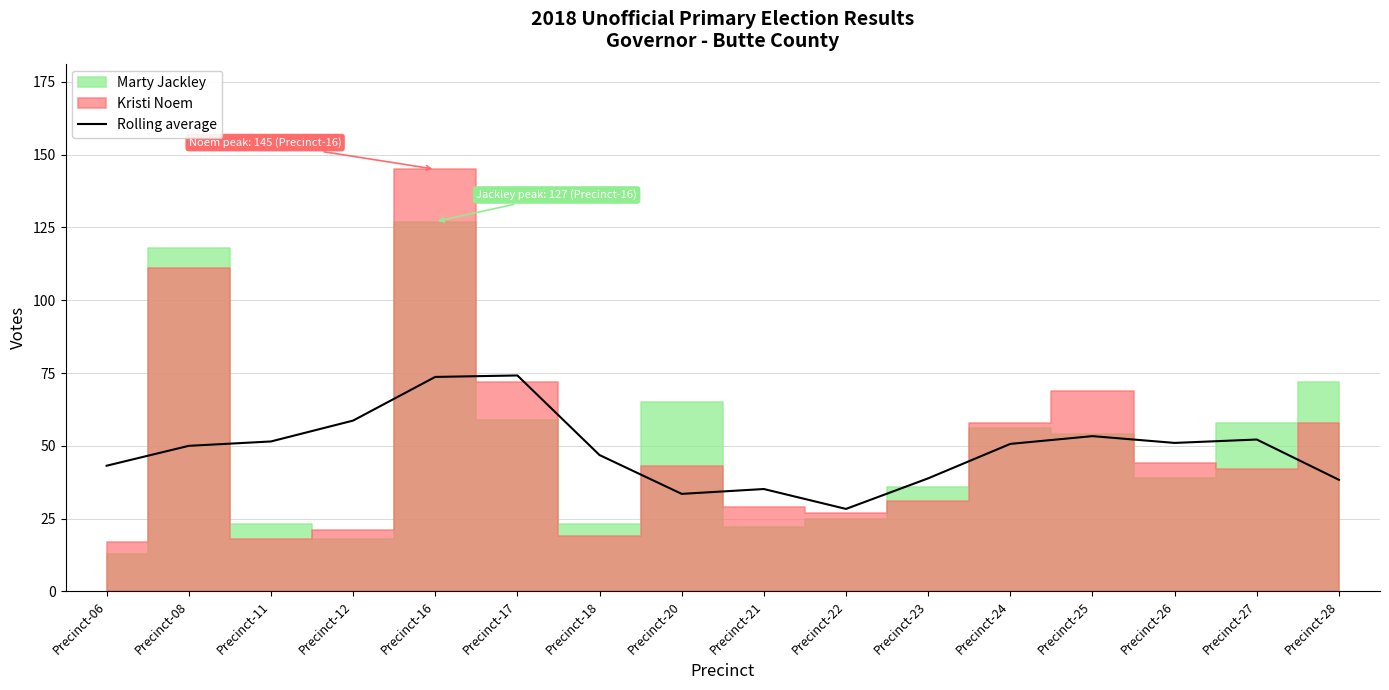

Reading right to left, extract all data points from this chart.

Precinct-28=38.3	Precinct-27=52.2	Precinct-26=51.0	Precinct-25=53.3	Precinct-24=50.7	Precinct-23=38.8	Precinct-22=28.3	Precinct-21=35.2	Precinct-20=33.5	Precinct-18=46.8	Precinct-17=74.2	Precinct-16=73.7	Precinct-12=58.7	Precinct-11=51.5	Precinct-08=50.0	Precinct-06=43.2